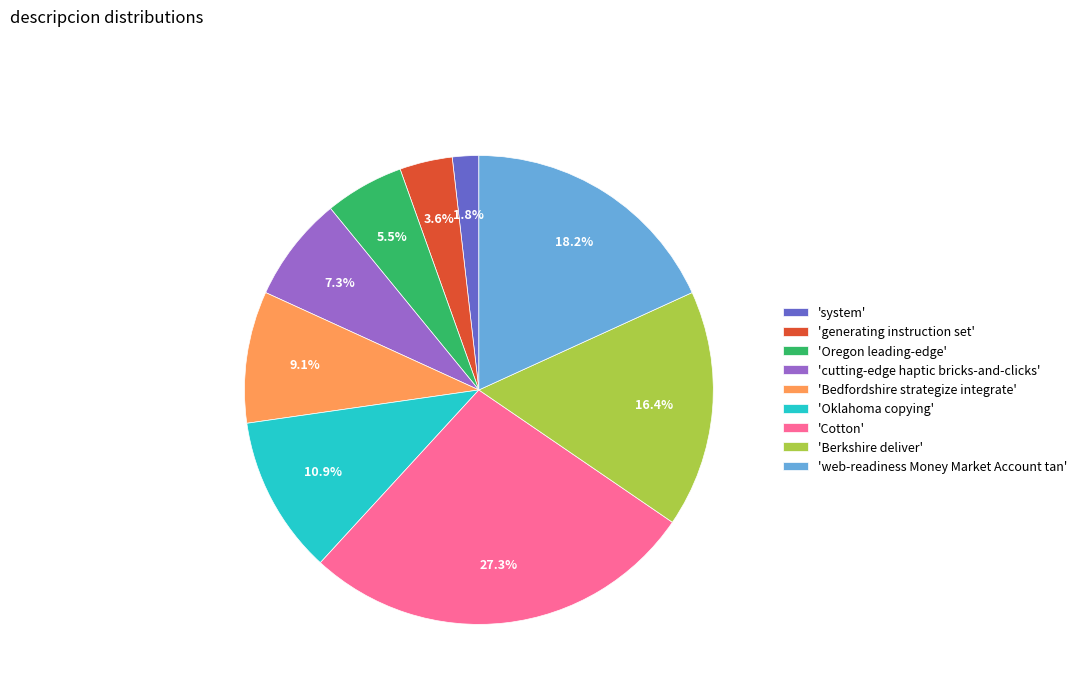

Which category has the biggest portion of the pie?

'Cotton'